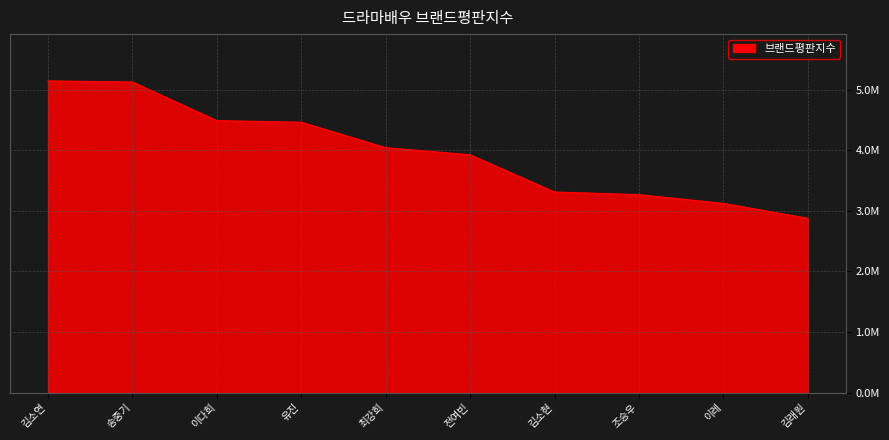

Does the chart have visible grid lines?

Yes